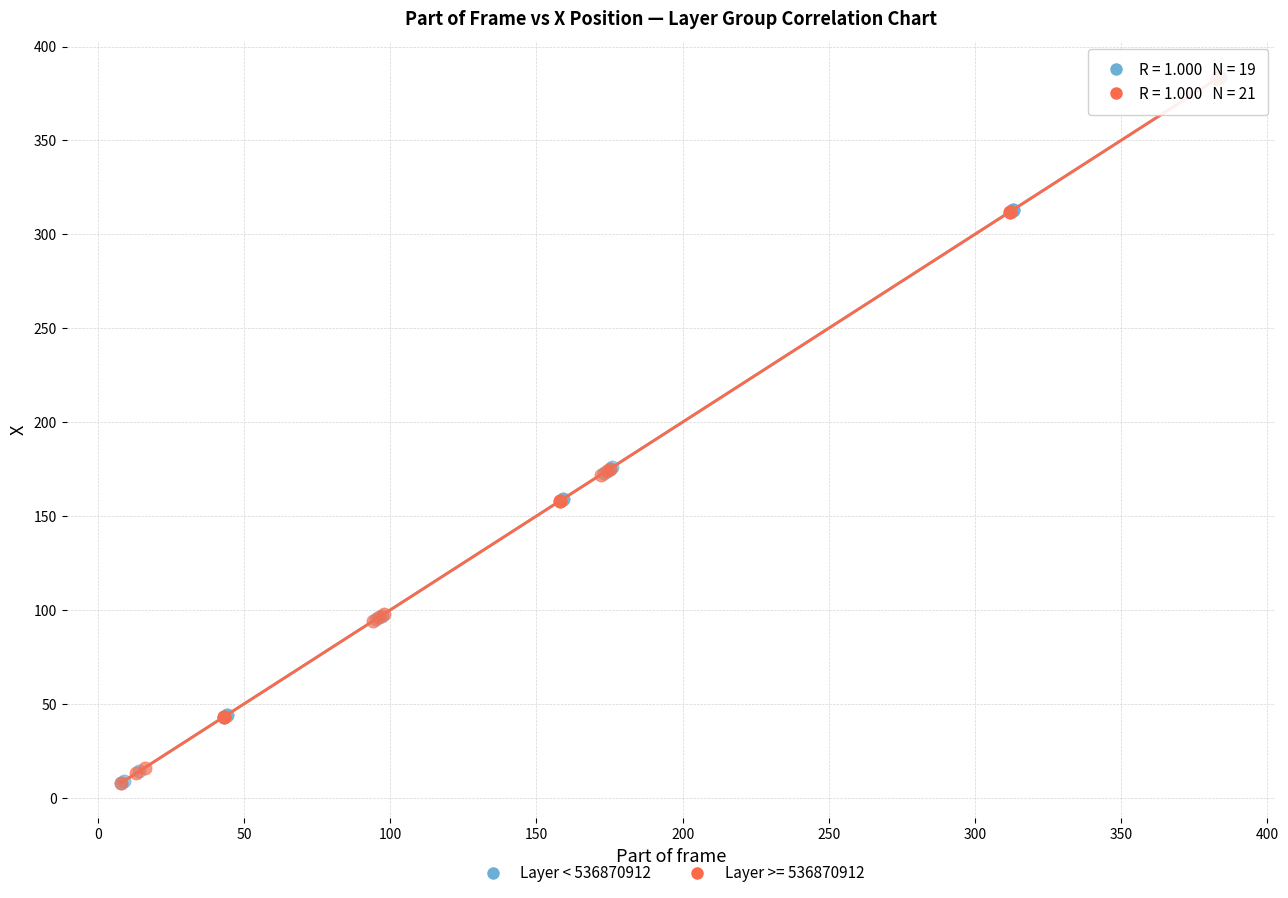

What are all the series names shown in the legend?

Layer < 536870912, Layer >= 536870912